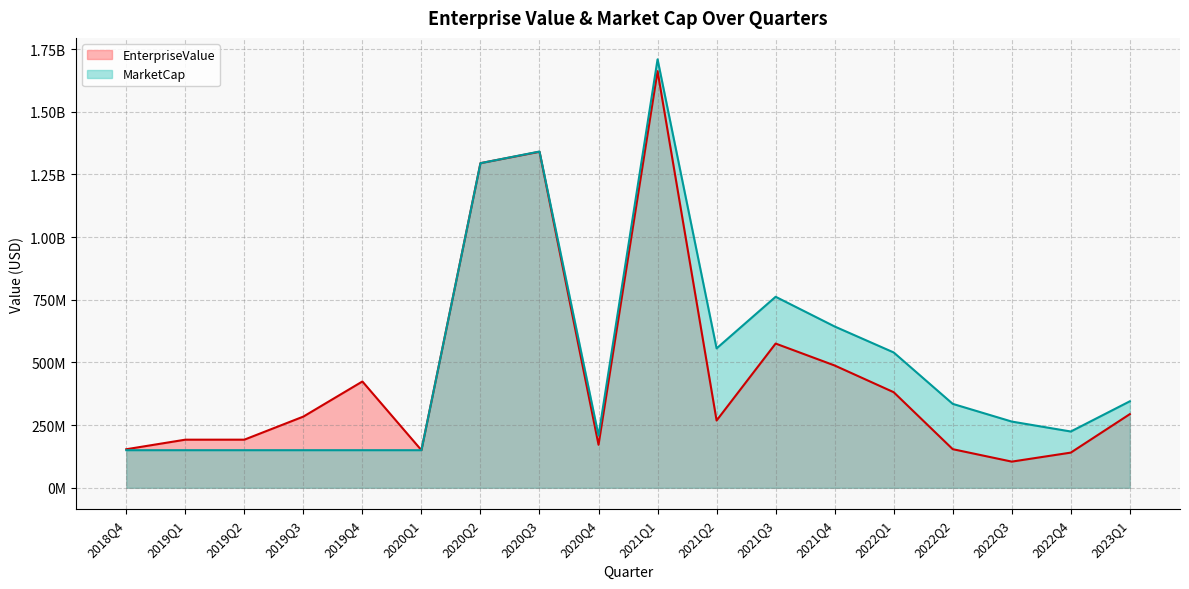

At how many categories does at least one series exceed 387687163?

8